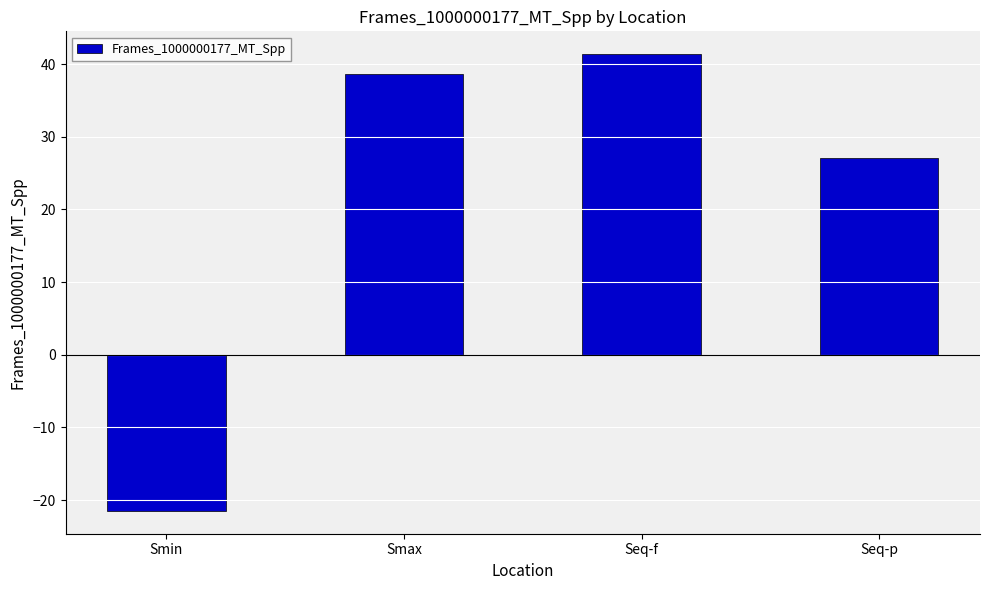

List the labels in order of value, largest first.

Seq-f, Smax, Seq-p, Smin